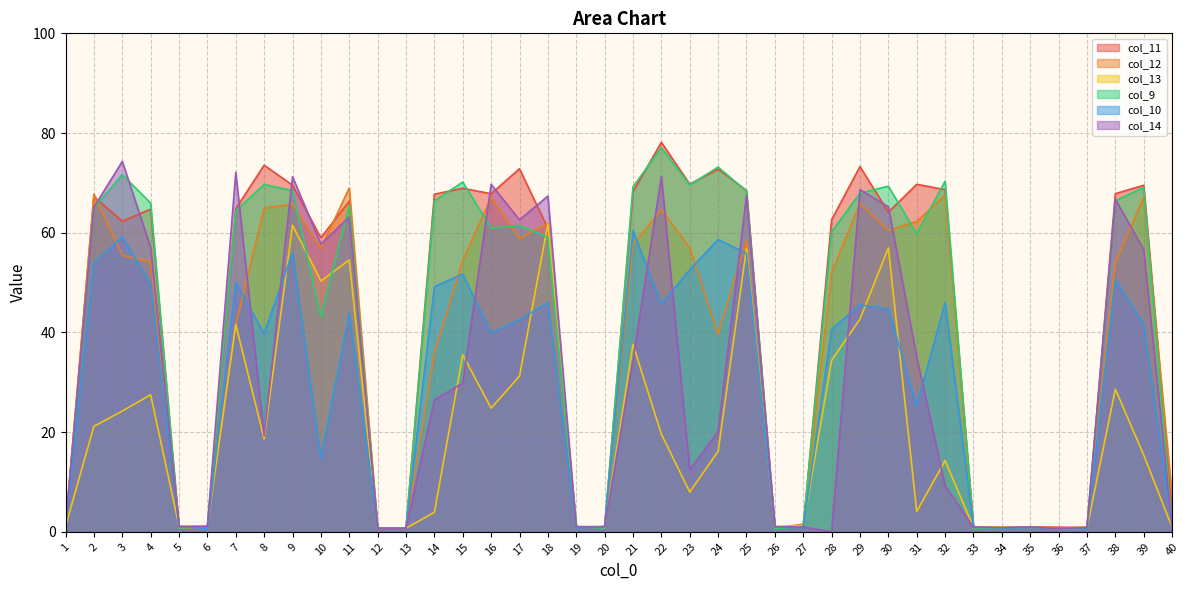

Reading right to left, extract all data points from this chart.

col_11: 40=4.6	39=69.5	38=67.8	37=0.9	36=0.9	35=1.0	34=0.9	33=0.9	32=68.6	31=69.7	30=64.1	29=73.3	28=62.6	27=0.8	26=1.0	25=68.5	24=72.8	23=69.7	22=78.1	21=68.2	20=1.0	19=0.8	18=60.9	17=72.8	16=67.8	15=68.9	14=67.7	13=0.7	12=0.7	11=66.3	10=59.0	9=69.5	8=73.5	7=64.8	6=0.7	5=1.1	4=64.7	3=62.3	2=67.2	1=1.1
col_12: 40=7.3	39=67.1	38=53.9	37=0.9	36=0.6	35=0.9	34=0.7	33=0.6	32=67.5	31=62.3	30=60.5	29=65.8	28=52.0	27=1.5	26=0.7	25=58.4	24=39.6	23=57.0	22=64.6	21=57.7	20=0.8	19=1.0	18=61.9	17=58.9	16=67.0	15=54.4	14=35.8	13=0.7	12=0.7	11=69.0	10=56.9	9=65.7	8=64.9	7=41.5	6=0.6	5=0.7	4=54.2	3=55.4	2=67.8	1=0.8
col_13: 40=0.9	39=15.4	38=28.6	37=0.7	36=0.6	35=0.9	34=0.9	33=0.9	32=14.3	31=4.1	30=57.0	29=42.7	28=34.4	27=1.3	26=1.0	25=56.9	24=16.2	23=8.0	22=19.6	21=37.6	20=1.1	19=0.9	18=61.8	17=31.2	16=24.8	15=35.5	14=3.9	13=0.7	12=0.7	11=54.5	10=50.3	9=61.5	8=18.6	7=41.6	6=1.2	5=1.1	4=27.5	3=24.2	2=21.2	1=1.1
col_9: 40=1.0	39=69.1	38=66.4	37=0.7	36=0.7	35=1.0	34=0.7	33=0.6	32=70.3	31=59.8	30=69.3	29=67.9	28=60.2	27=1.1	26=0.6	25=68.3	24=73.2	23=69.6	22=77.1	21=69.2	20=0.7	19=1.0	18=59.1	17=61.5	16=60.9	15=70.2	14=66.4	13=0.7	12=0.7	11=65.5	10=43.2	9=68.4	8=69.7	7=64.4	6=1.1	5=0.7	4=65.9	3=71.7	2=65.0	1=1.1
col_10: 40=1.0	39=41.6	38=50.6	37=0.7	36=0.6	35=0.8	34=0.7	33=0.9	32=46.0	31=25.3	30=44.7	29=45.5	28=40.6	27=0.7	26=1.0	25=55.9	24=58.6	23=52.6	22=45.7	21=60.5	20=1.1	19=0.7	18=46.0	17=42.6	16=39.9	15=51.7	14=49.2	13=0.7	12=0.7	11=43.9	10=14.7	9=56.0	8=39.8	7=50.0	6=0.5	5=1.1	4=49.7	3=59.2	2=53.9	1=0.8
col_14: 40=1.0	39=56.6	38=66.7	37=0.9	36=0.6	35=1.0	34=0.9	33=0.9	32=9.2	31=35.1	30=65.2	29=68.6	28=0.0	27=1.0	26=1.0	25=67.5	24=20.1	23=12.4	22=71.3	21=34.4	20=1.0	19=1.0	18=67.4	17=62.6	16=69.7	15=29.9	14=26.5	13=0.7	12=0.7	11=63.2	10=57.7	9=71.2	8=19.2	7=72.1	6=1.1	5=1.1	4=57.1	3=74.3	2=65.1	1=1.1